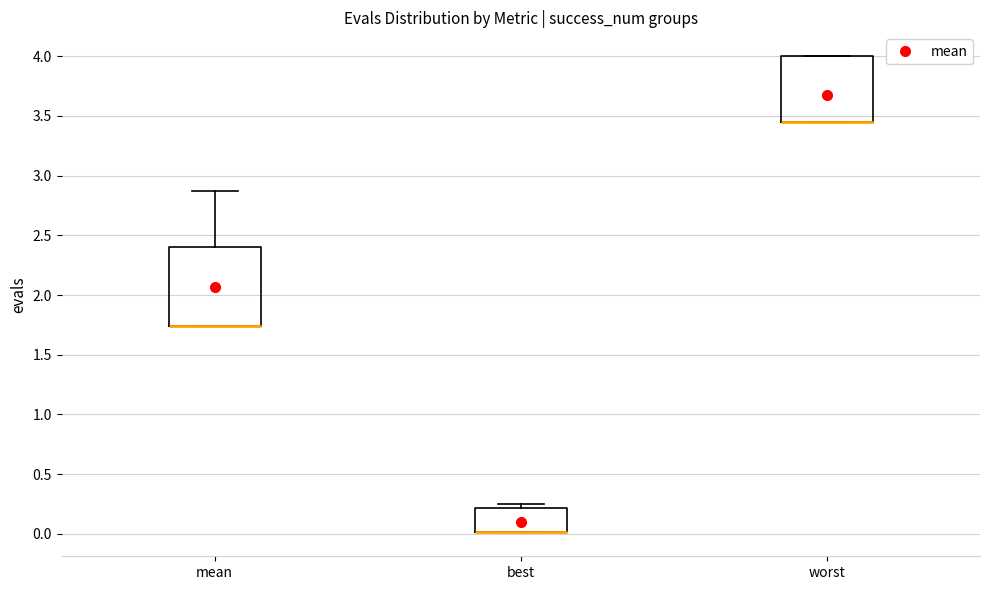

Reading left to right, transcribe this box plot: for each box, give where its median line is, the range the box spans, and where its two whiskers end, as read against the y-axis. The values are not printed on the chart, so give them approximately, as read against the axis.

mean: median 1.75 (drawn on the box's lower edge), box 1.75 to 2.40, whiskers 1.75 to 2.85
best: median 0.00 (drawn on the box's lower edge), box 0.00 to 0.20, whiskers 0.00 to 0.25
worst: median 3.45 (drawn on the box's lower edge), box 3.45 to 4.00, whiskers 3.45 to 4.00